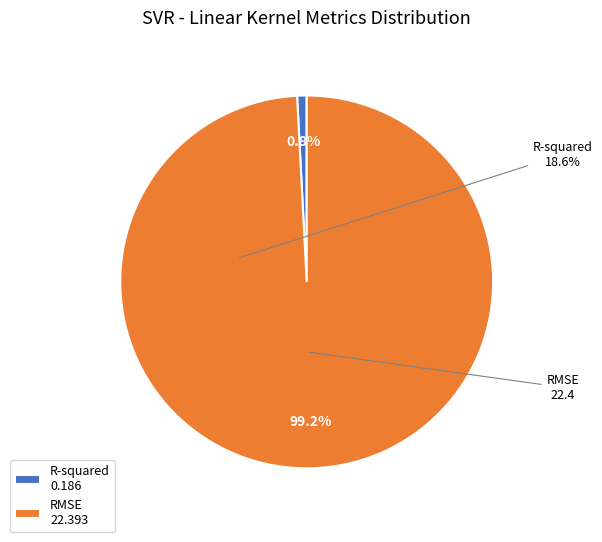

What percentage do R-squared and RMSE together represent?

100.0%